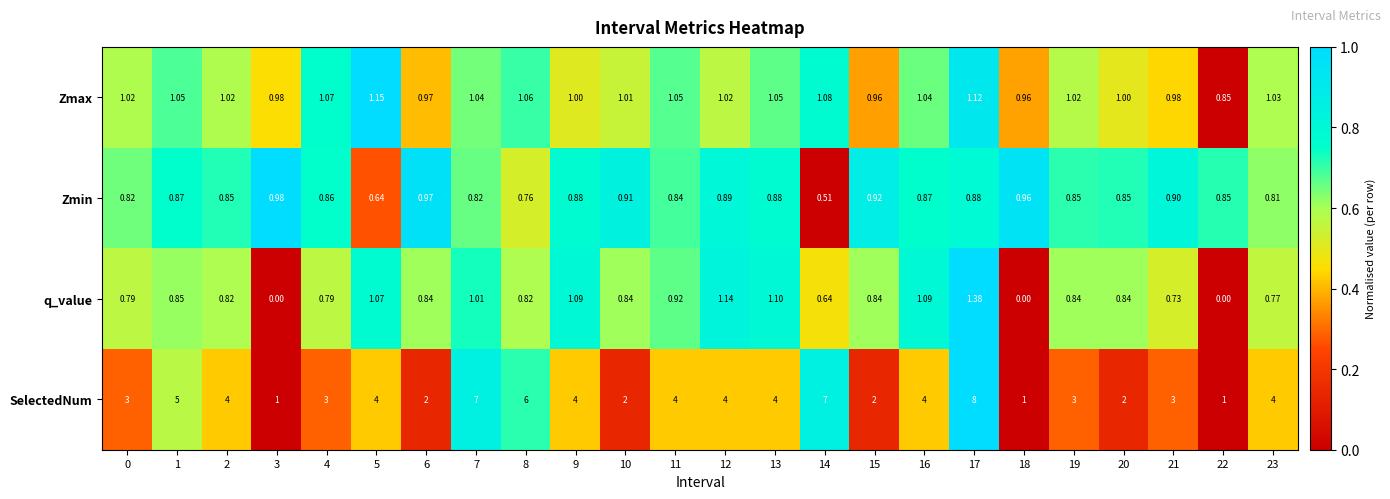

Which series has the largest range (max minus min)?

SelectedNum